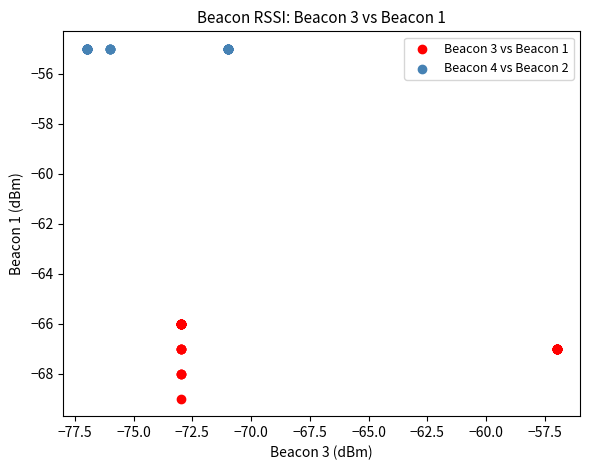

Which series contains the lowest Y value?

Beacon 3 vs Beacon 1